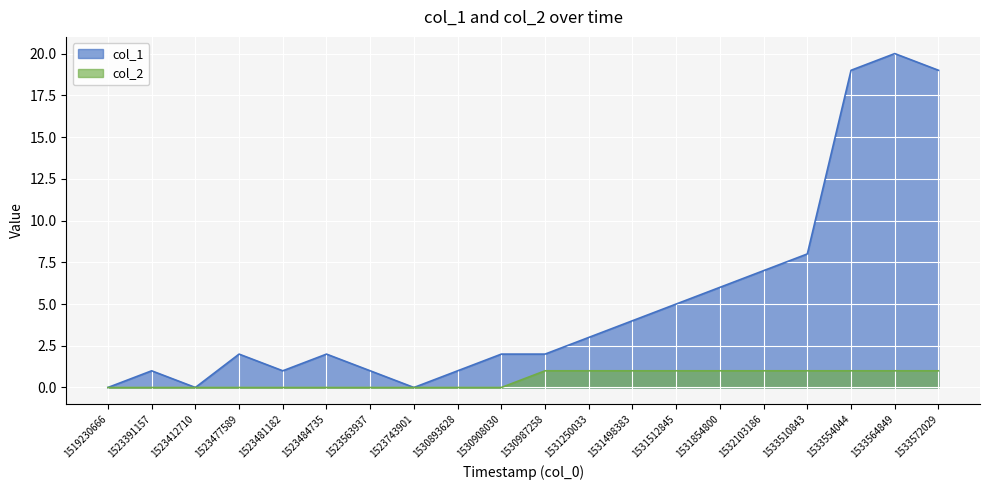

Rank the categories by col_2 value from highest to lowest.

1530987258, 1531250033, 1531498383, 1531512845, 1531854800, 1532103186, 1533510843, 1533554044, 1533564849, 1533572029, 1519230666, 1523391157, 1523412710, 1523477589, 1523481182, 1523484735, 1523563937, 1523743901, 1530893628, 1530908030